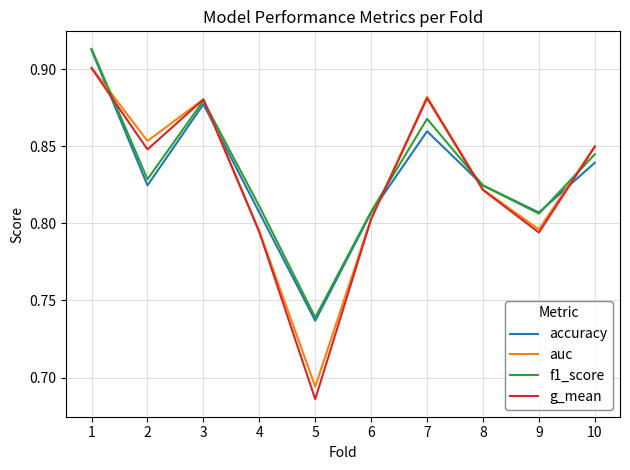

Rank the series by their average value, from highest to lowest.

f1_score, accuracy, auc, g_mean